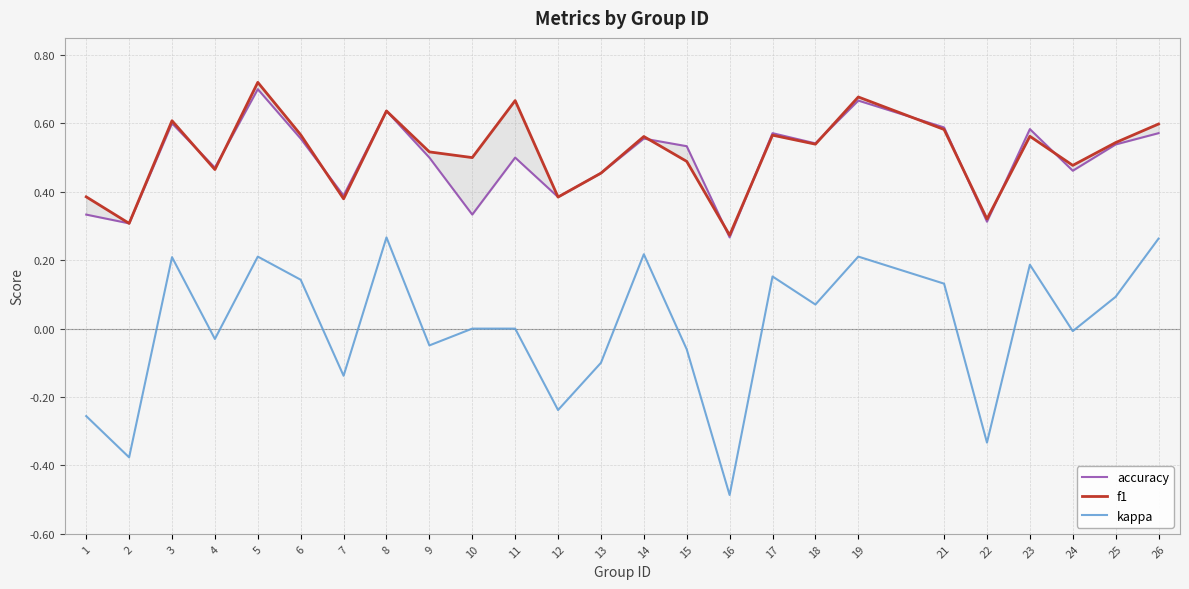

True or false: accuracy has more than 2 points higher than both neighbors.

True